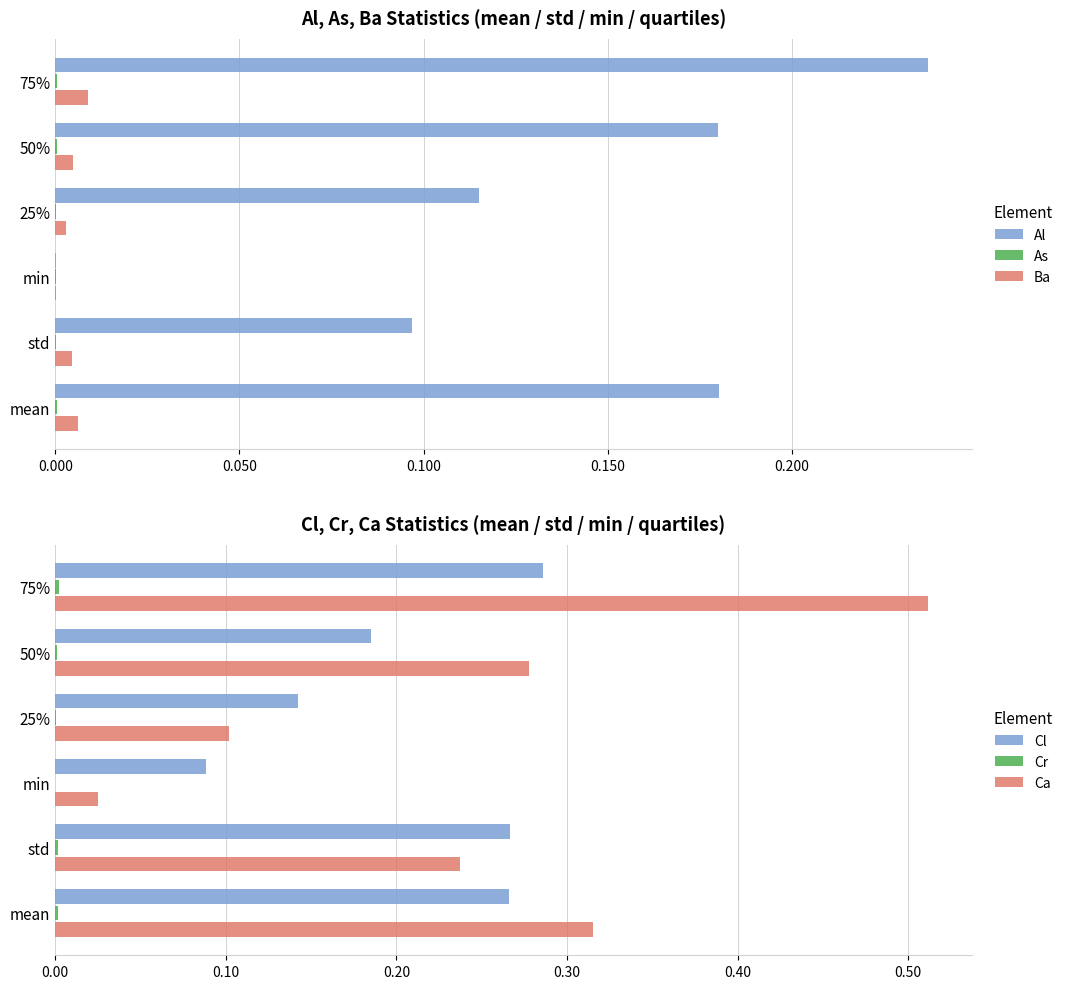

Which series has the largest range (max minus min)?

Ca